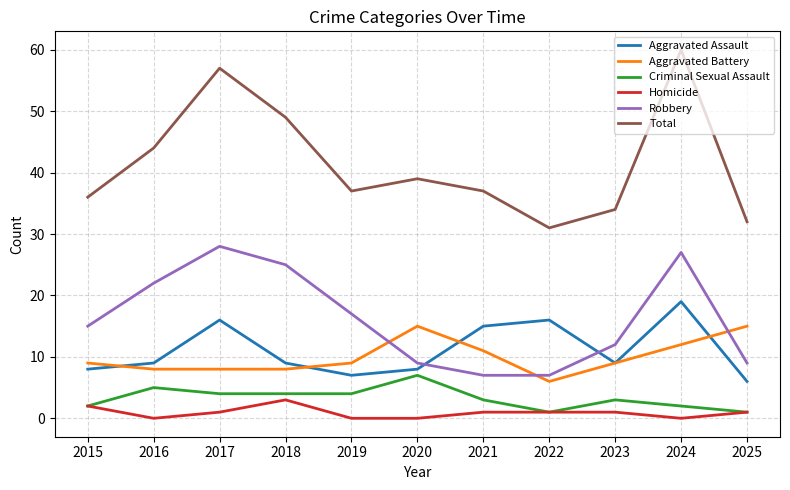

True or false: Aggravated Battery and Aggravated Assault cross at least once.

True